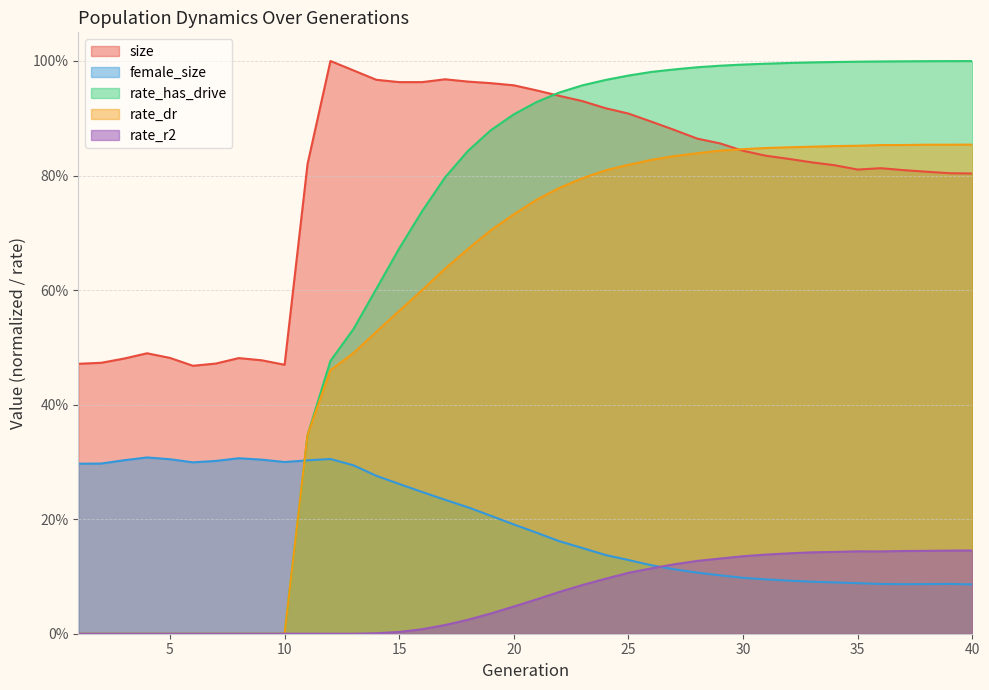

The value of female_size at 36 is 0.1. True or false?

False